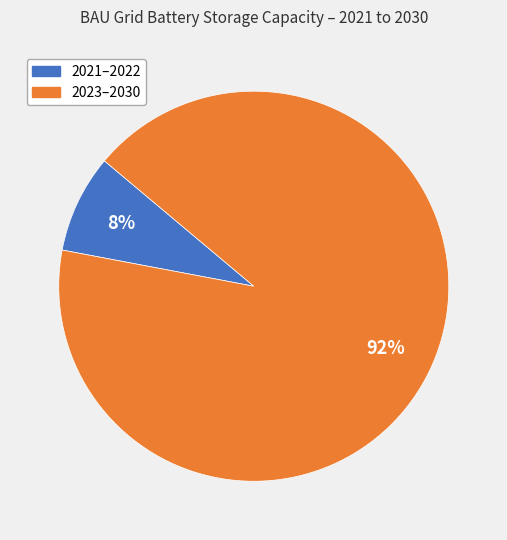

Does any single category account for the majority?

Yes